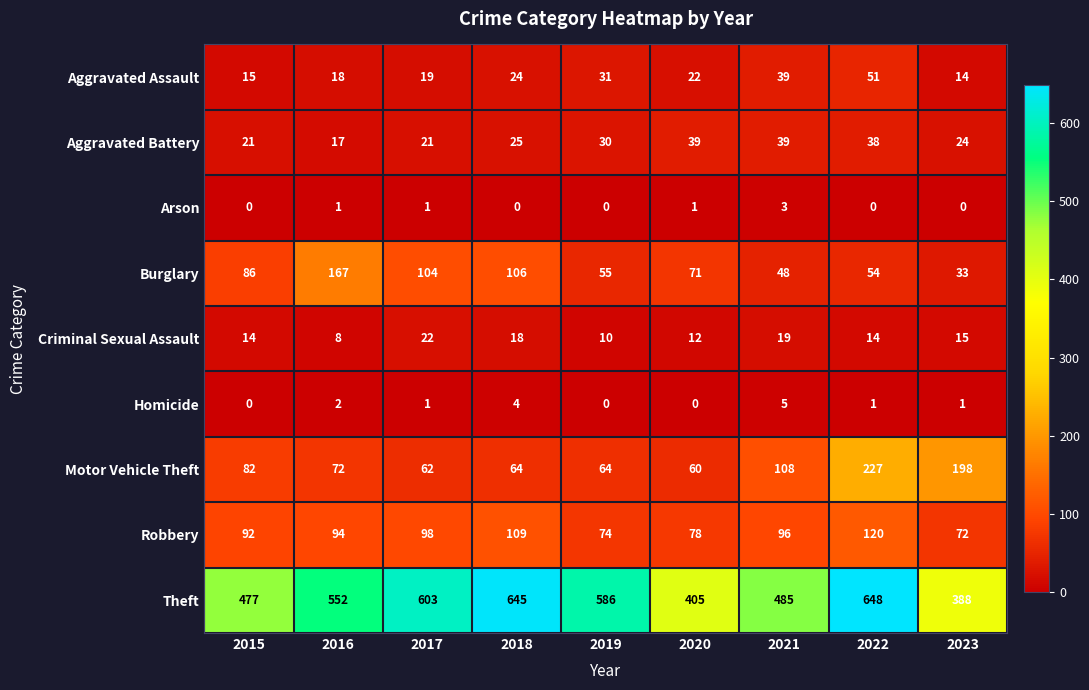

What is the maximum value shown in the chart?

648